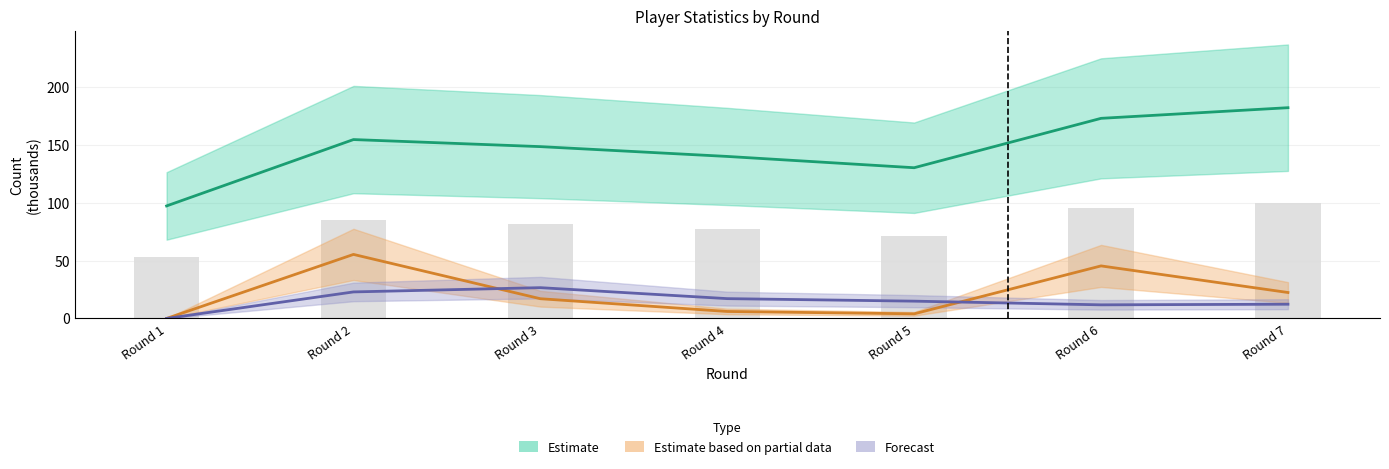

List the labels in order of transfers_out value, smallest first.

Round 1, Round 6, Round 7, Round 5, Round 4, Round 2, Round 3